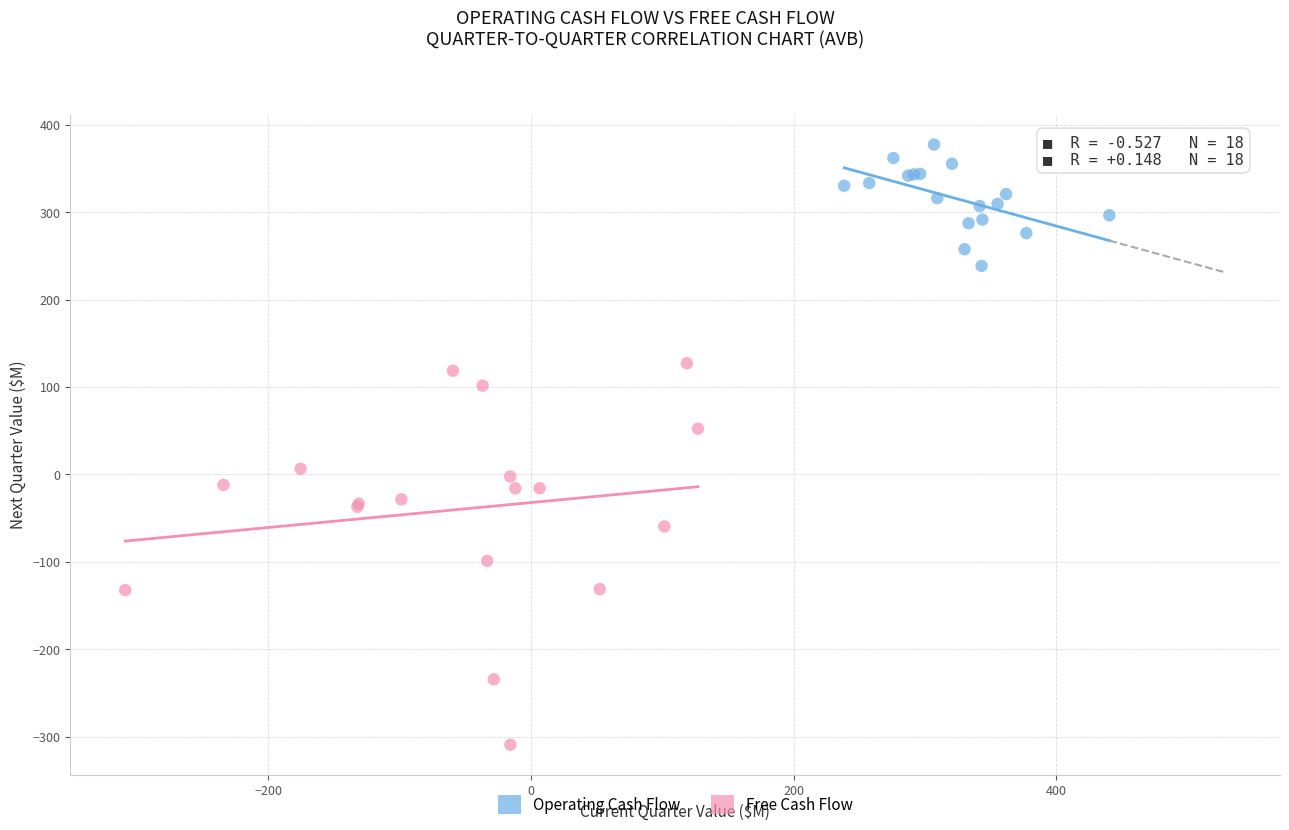

Which series reaches the minimum Y coordinate?

Free Cash Flow